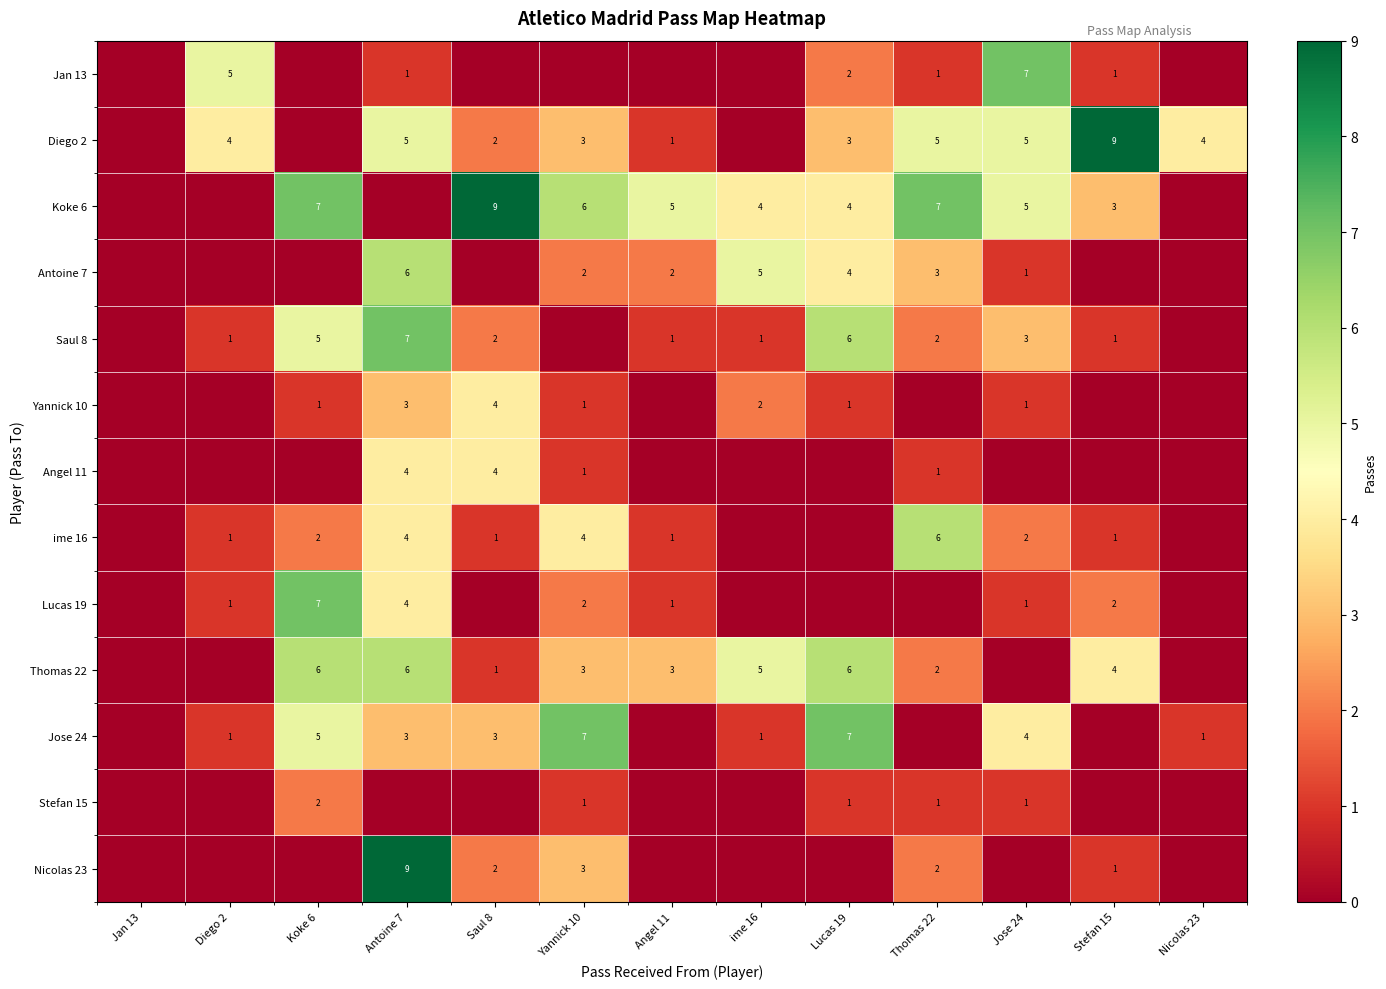

Is the value of Saul 8 at Antoine 7 greater than the value of Stefan 15 at Lucas 19?

Yes